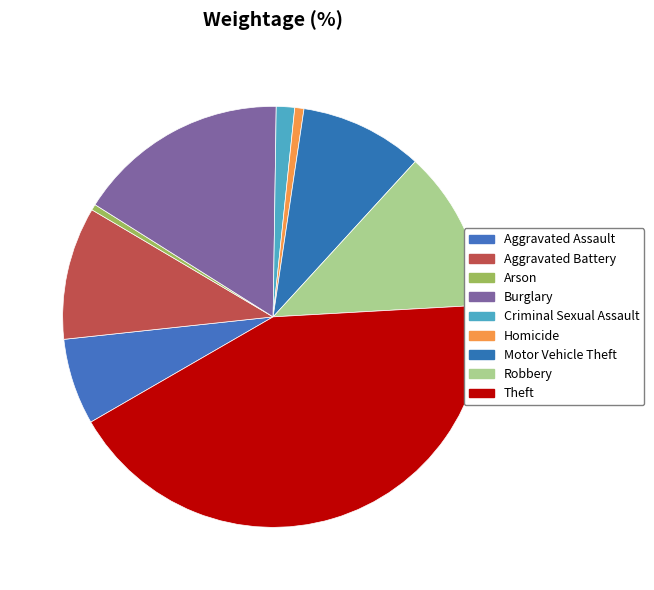

How many segments does this pie chart have?

9